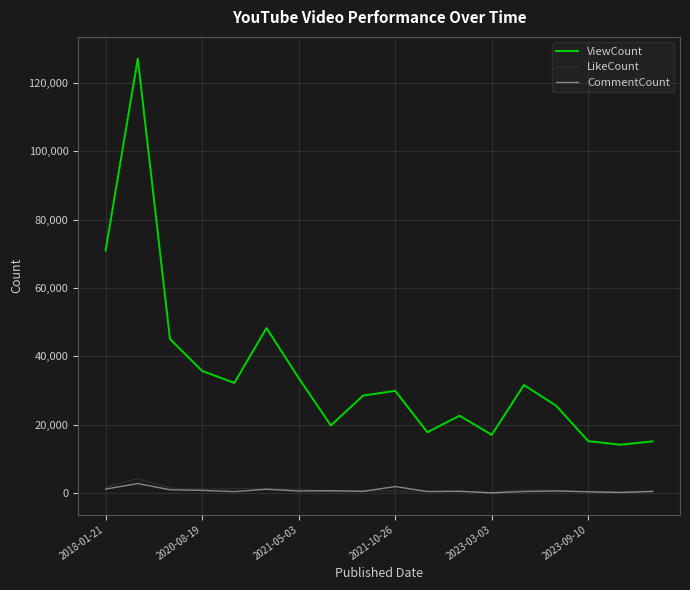

True or false: LikeCount and ViewCount cross at least once.

False